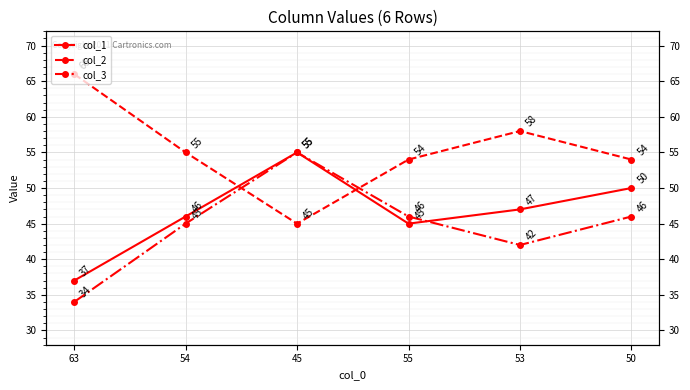

What are all the series names shown in the legend?

col_1, col_2, col_3